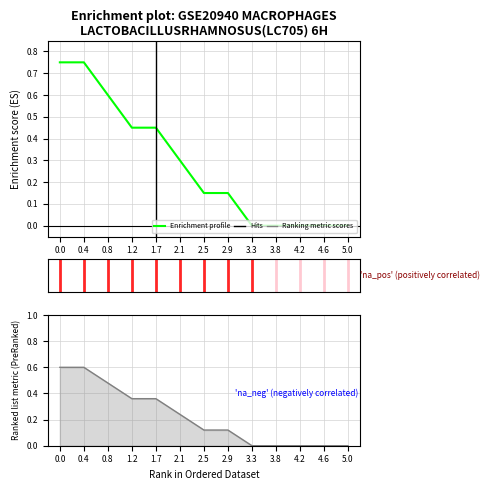

Reading right to left, list all the values displayed in this chart.

Enrichment profile: 0.0	0.0	0.0	0.0	0.0	0.2	0.2	0.3	0.4	0.4	0.6	0.8	0.8
Ranking metric scores: 0.0	0.0	0.0	0.0	0.0	0.1	0.1	0.2	0.4	0.4	0.5	0.6	0.6